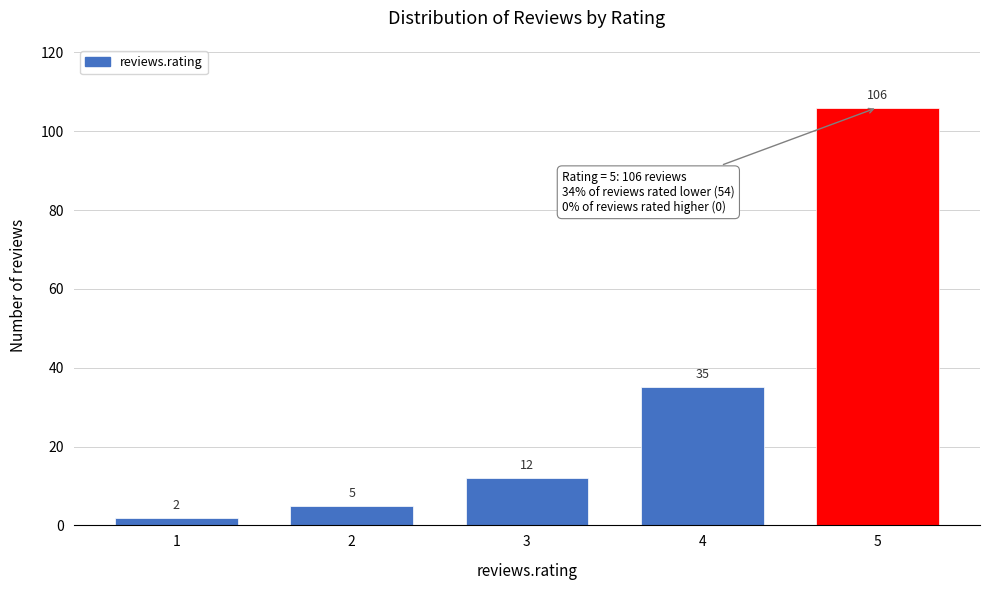

Reading left to right, list all the values displayed in this chart.

1=2	2=5	3=12	4=35	5=106